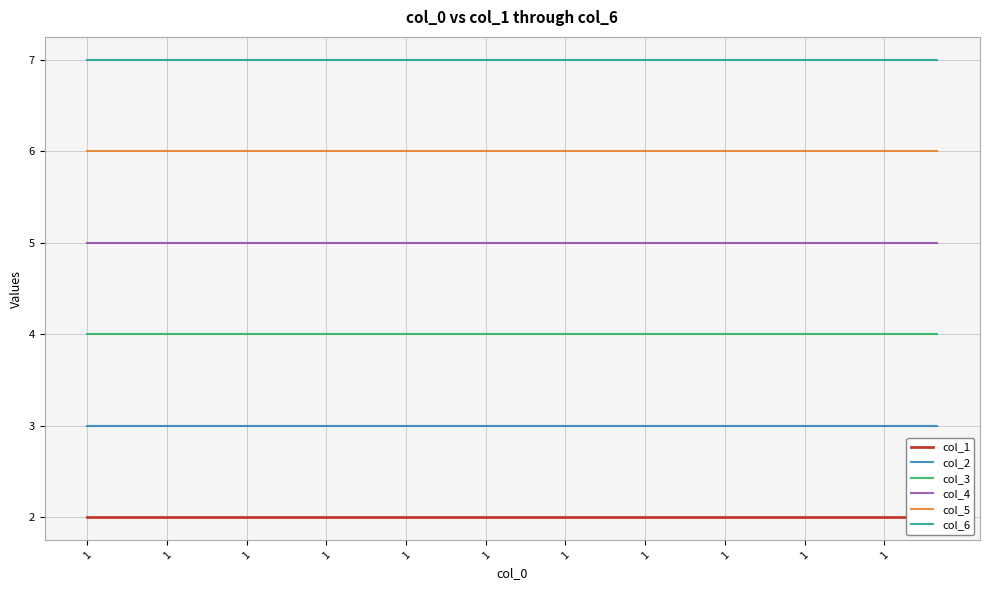

Is the value of col_1 at 23 greater than the value of col_4 at 1?

No